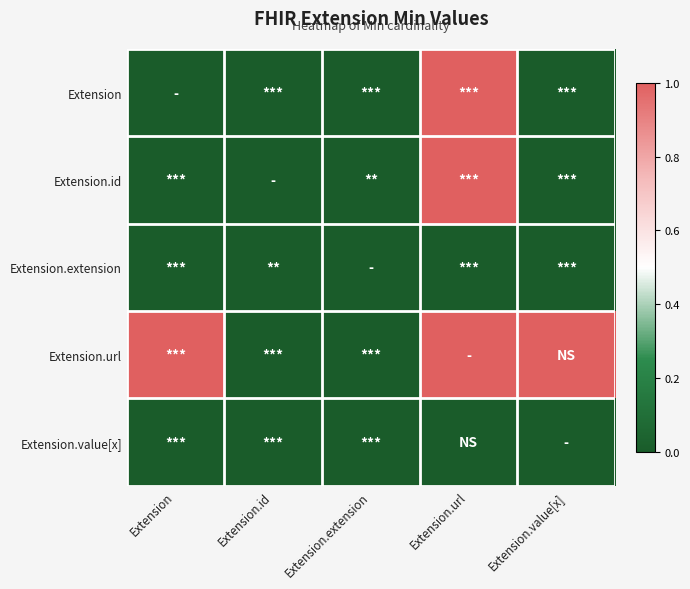

Rank the series by their maximum value, from lowest to highest.

Extension.extension, Extension.value[x], Extension, Extension.id, Extension.url